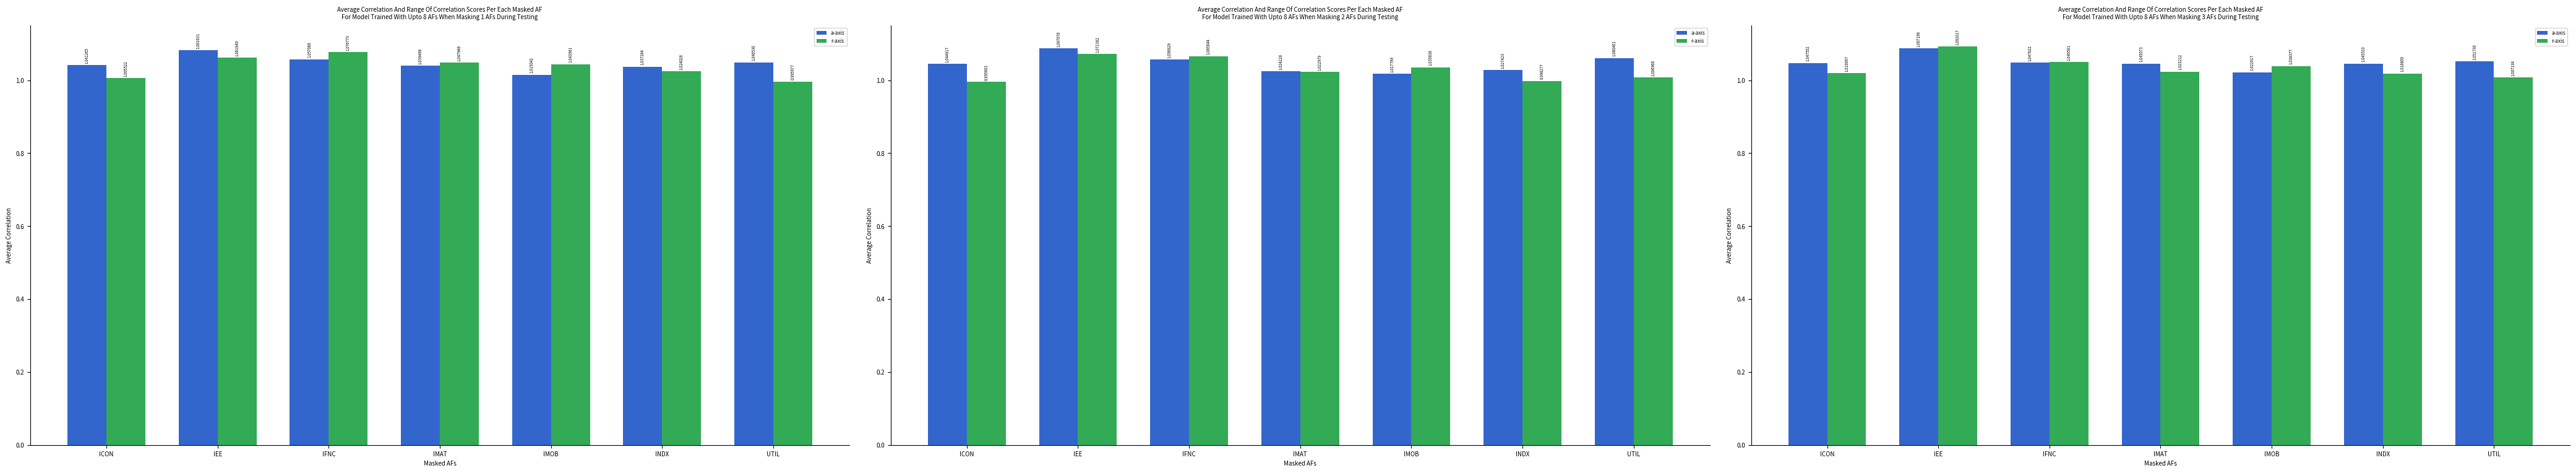

Which series has the largest range (max minus min)?

r-axis